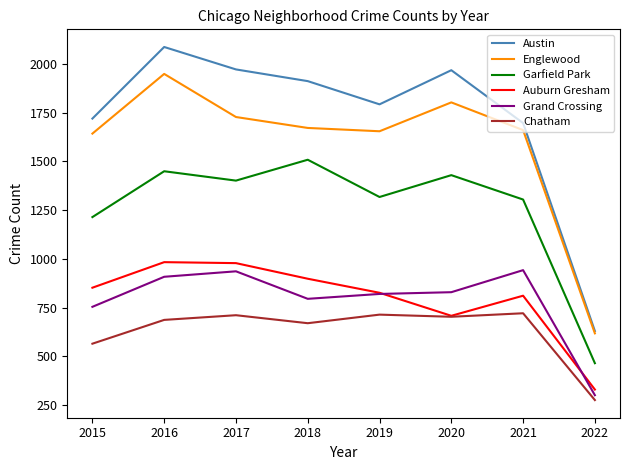

Is it true that Englewood equals 1238 at 2020?

False